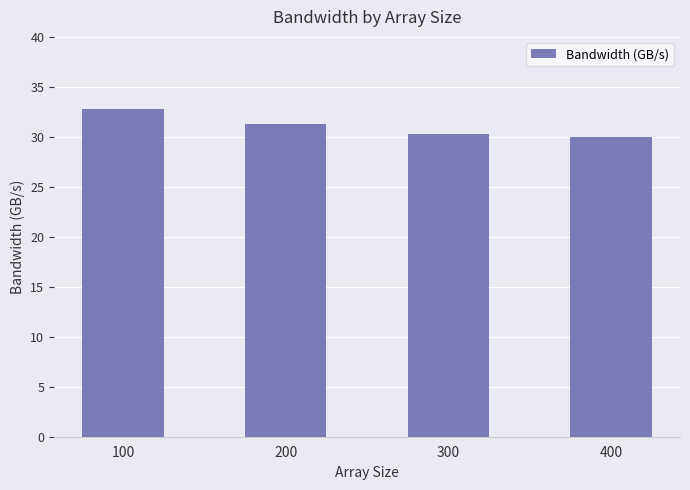

What is the minimum value shown in the chart?

29.9